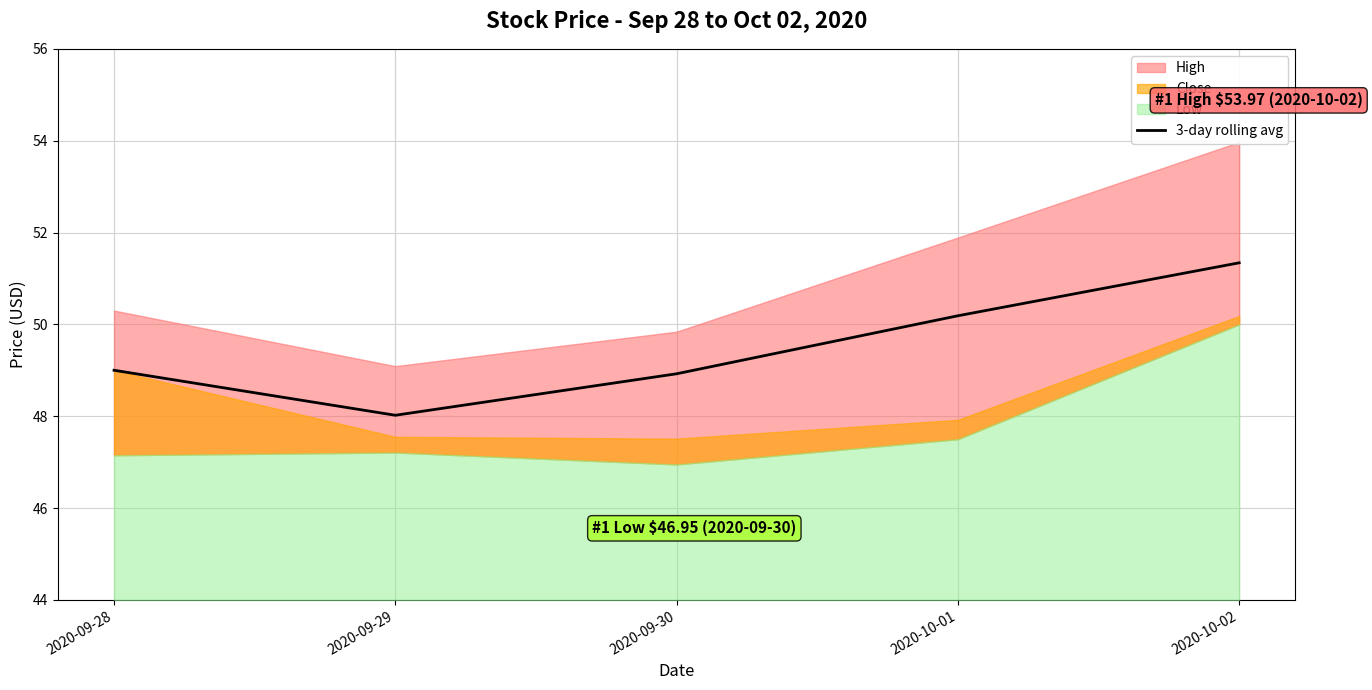

The chart shows a value of 89.8 at 2020-10-01. True or false?

False